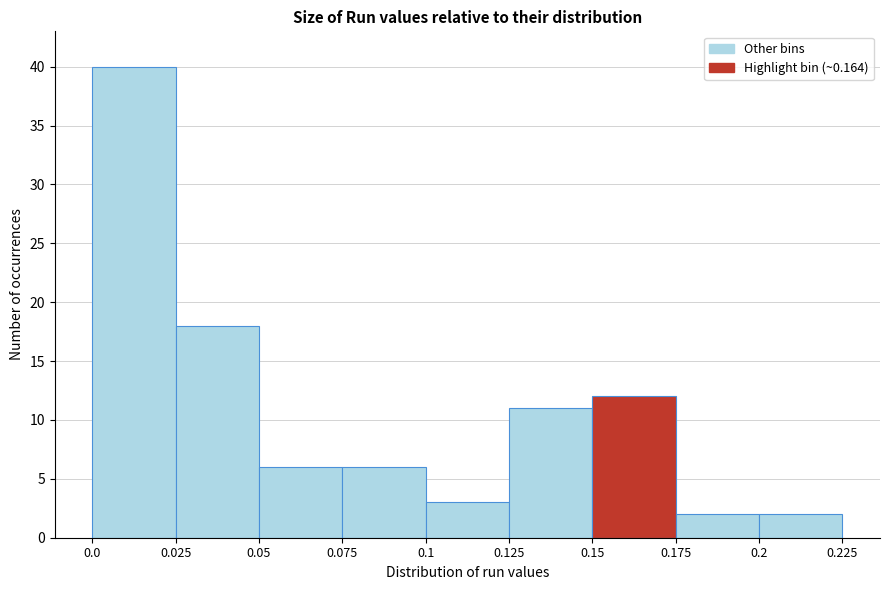

Reading left to right, list every bar in this chart as the range it spans on the x-axis followed by its height. The values are not printed on the chart, so give them approximately, as read against the axis.

0.0 to 0.025: 40
0.025 to 0.05: 18
0.05 to 0.075: 6
0.075 to 0.1: 6
0.1 to 0.125: 3
0.125 to 0.15: 11
0.15 to 0.175: 12
0.175 to 0.2: 2
0.2 to 0.225: 2